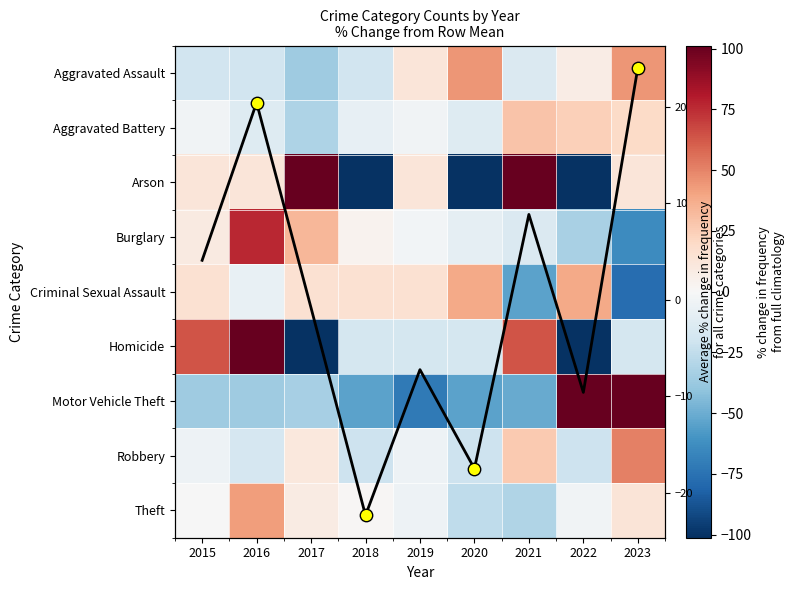

Where is Motor Vehicle Theft nearest to the value 81?

2022